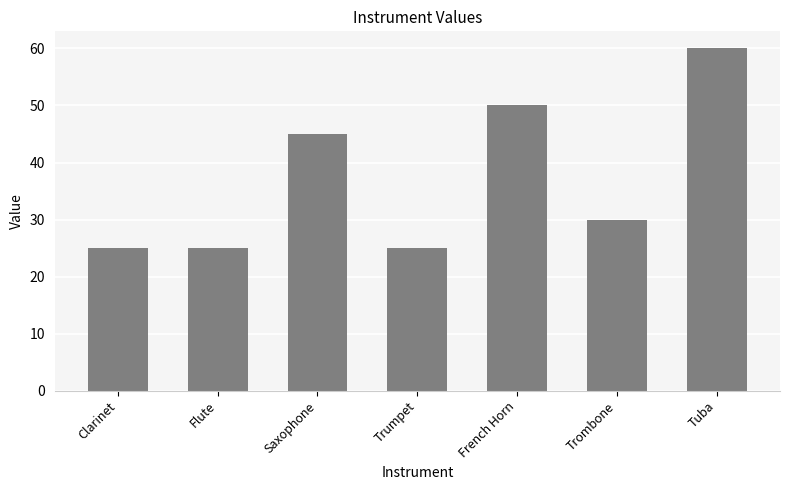

Are the bars grouped side by side (vs. stacked)?

No